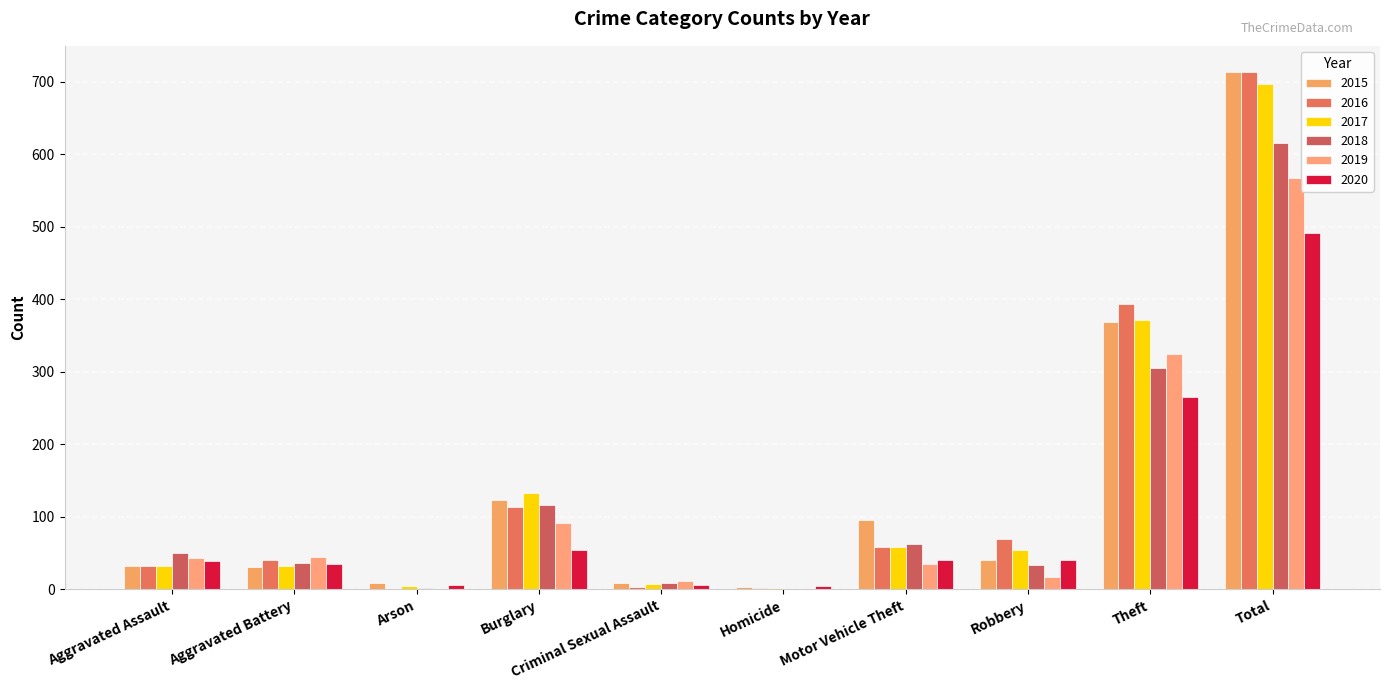

How many series are shown in this chart?

6